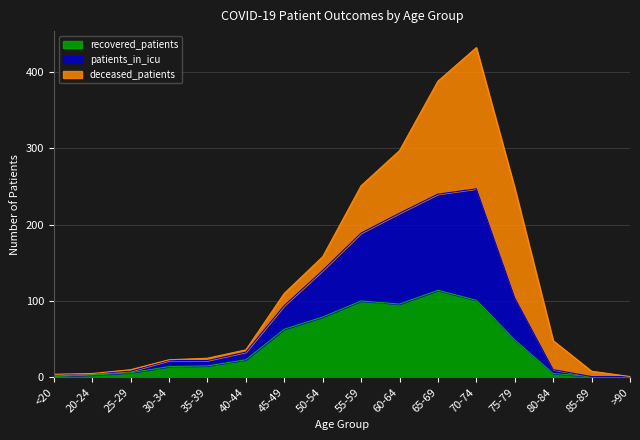

At which category is the sum across all series the highest?

70-74